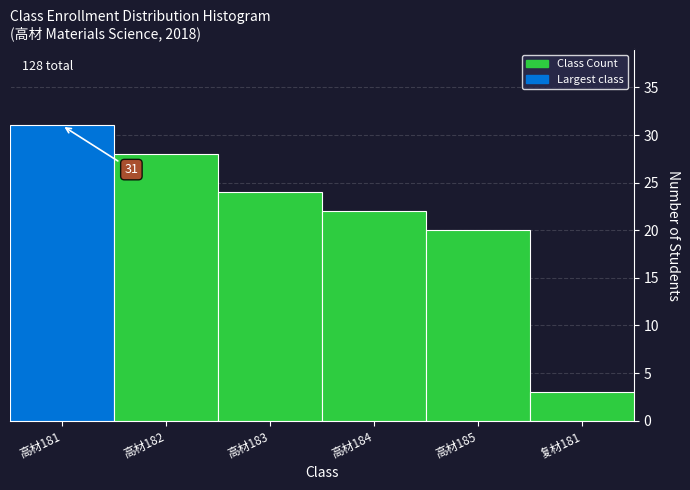

Reading left to right, extract all data points from this chart.

高材181=31	高材182=28	高材183=24	高材184=22	高材185=20	复材181=3